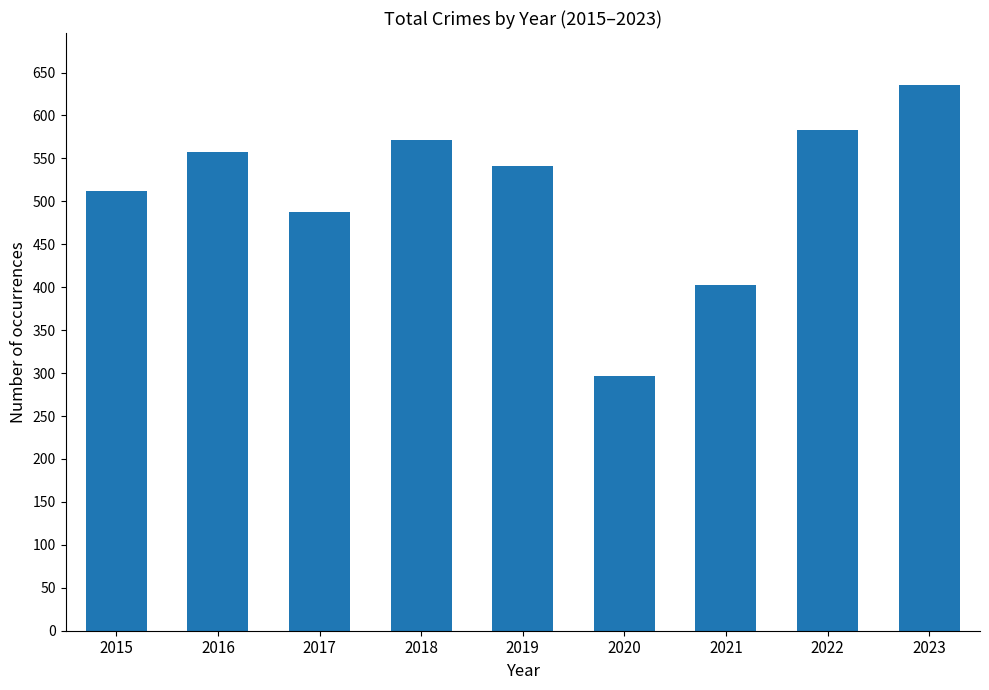

What is the difference between the maximum and minimum values?

339